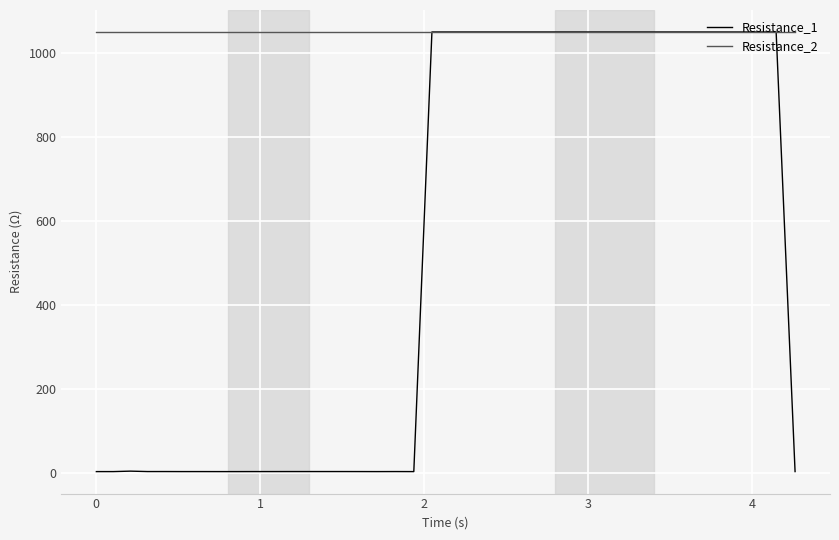

Which series has the widest spread of values?

Resistance_1